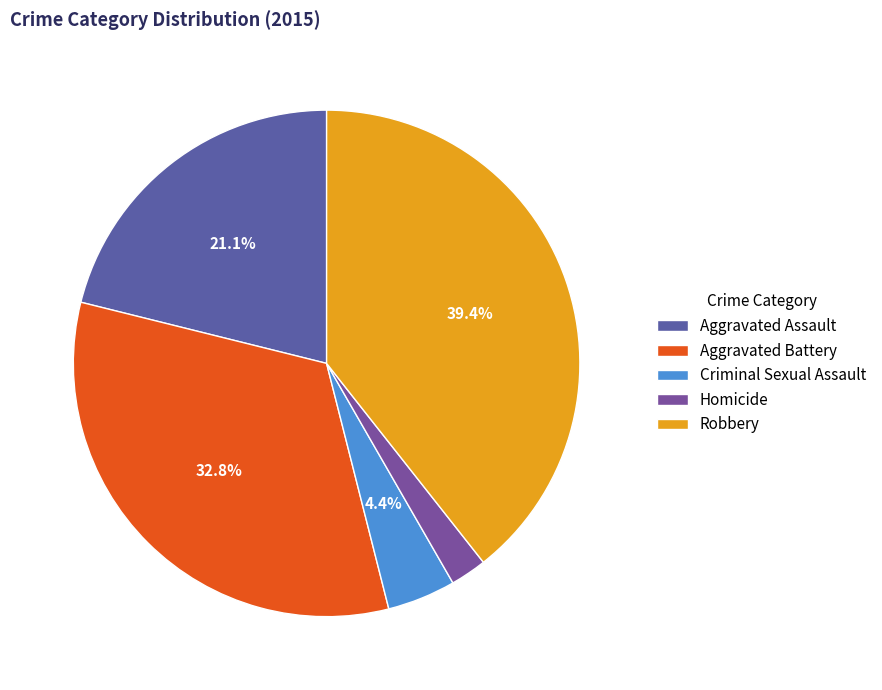

What percentage is the Homicide slice, to the nearest percent?

2%